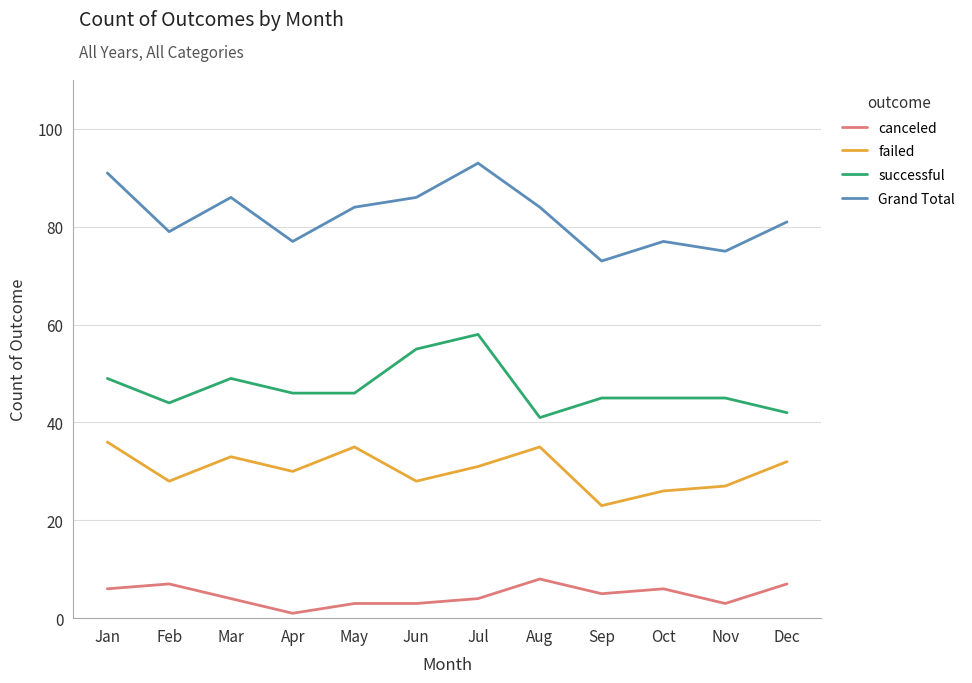

True or false: successful and failed cross at least once.

False